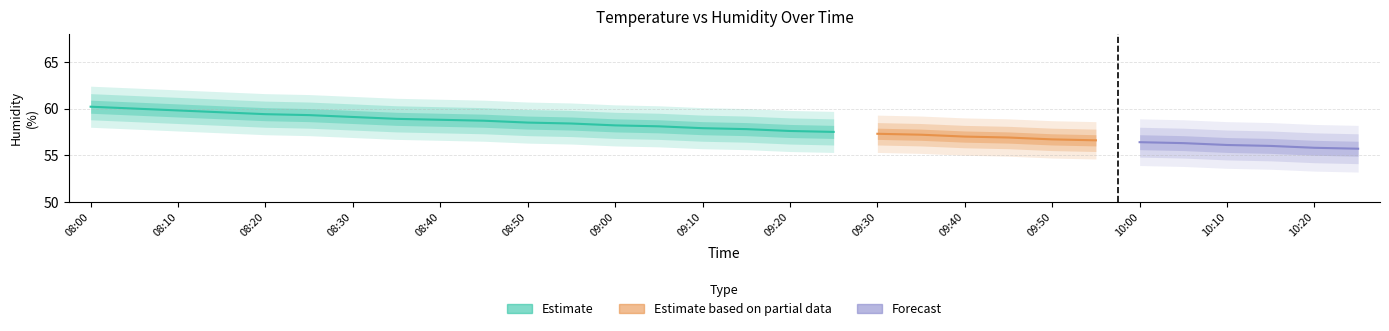

Does the chart contain stacked bars?

No